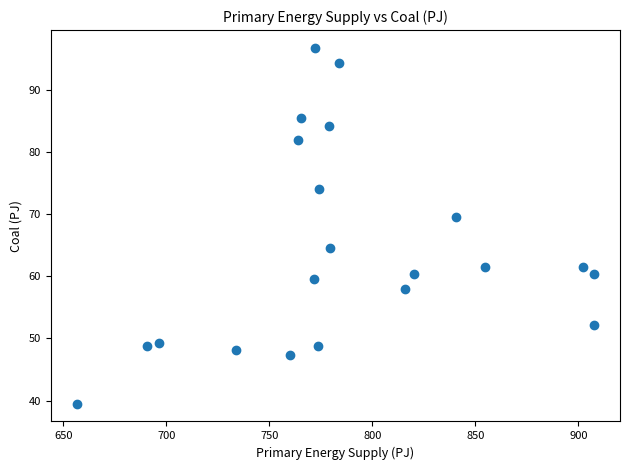

What Y value in the scatter plot is closest to 68?

69.5